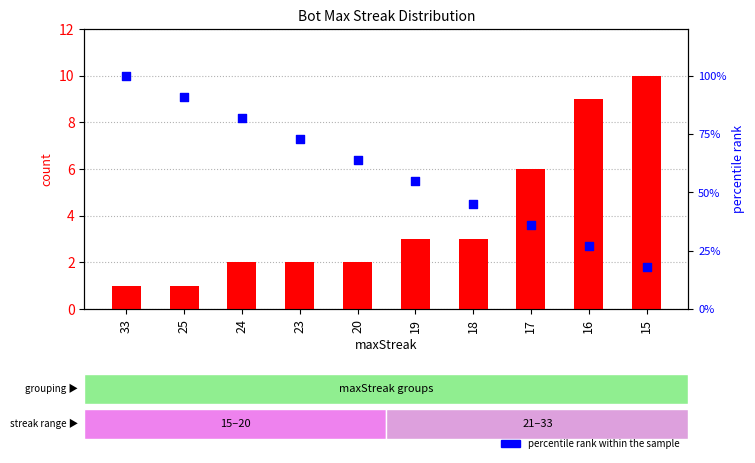

Which series has the largest total across all categories?

percentile rank within the sample